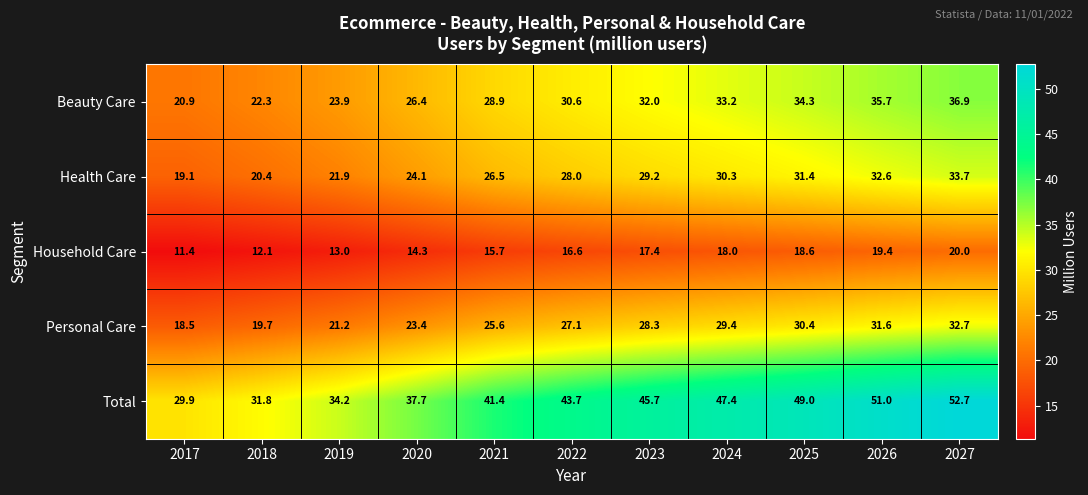

At 2024, list the series in order from smallest to largest.

Household Care, Personal Care, Health Care, Beauty Care, Total